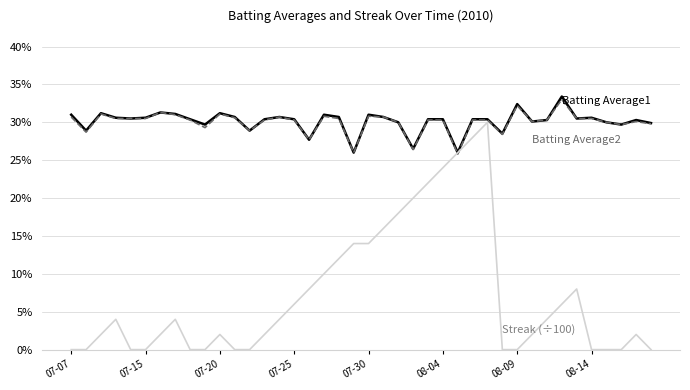

Is this an area chart (filled region under the line)?

No